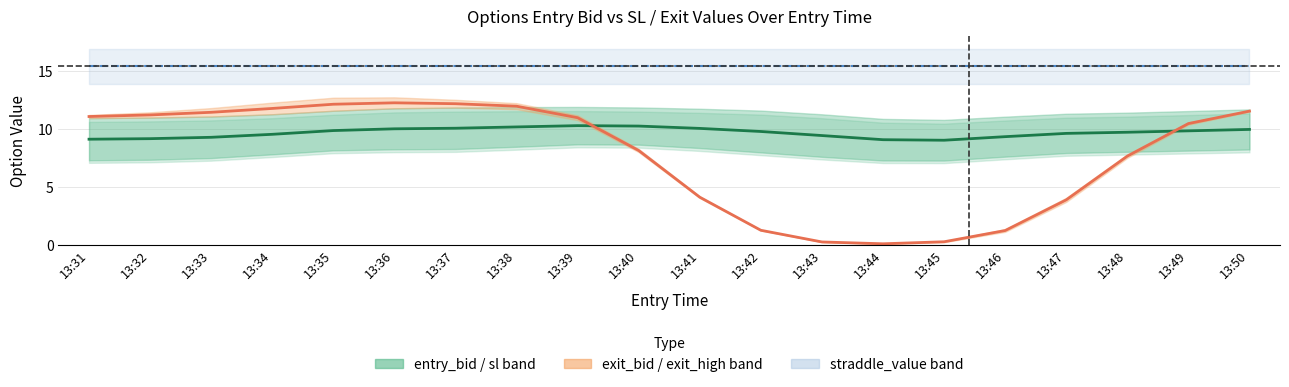

Reading right to left, transcribe all the data shown in this chart.

entry_bid (mid): 10.0	9.8	9.7	9.6	9.3	9.0	9.1	9.4	9.8	10.1	10.3	10.3	10.2	10.1	10.0	9.9	9.5	9.3	9.2	9.1
exit (mid): 11.5	10.5	7.7	3.9	1.2	0.3	0.1	0.2	1.3	4.1	8.1	11.0	12.0	12.2	12.3	12.1	11.8	11.4	11.2	11.1
straddle_value: 15.4	15.4	15.4	15.4	15.4	15.4	15.4	15.4	15.4	15.4	15.4	15.4	15.4	15.4	15.4	15.4	15.4	15.4	15.4	15.4